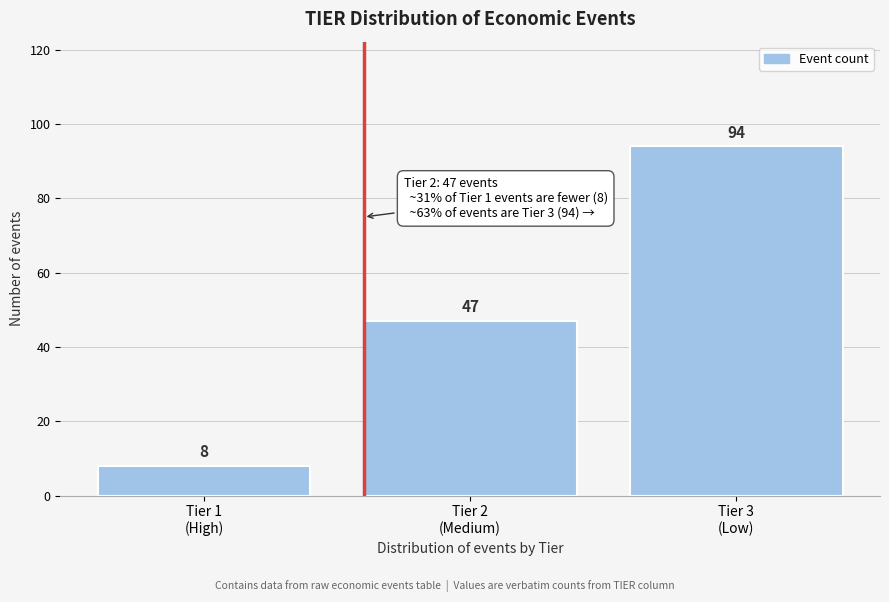

Reading left to right, what are all the values shown in this chart?

8	47	94